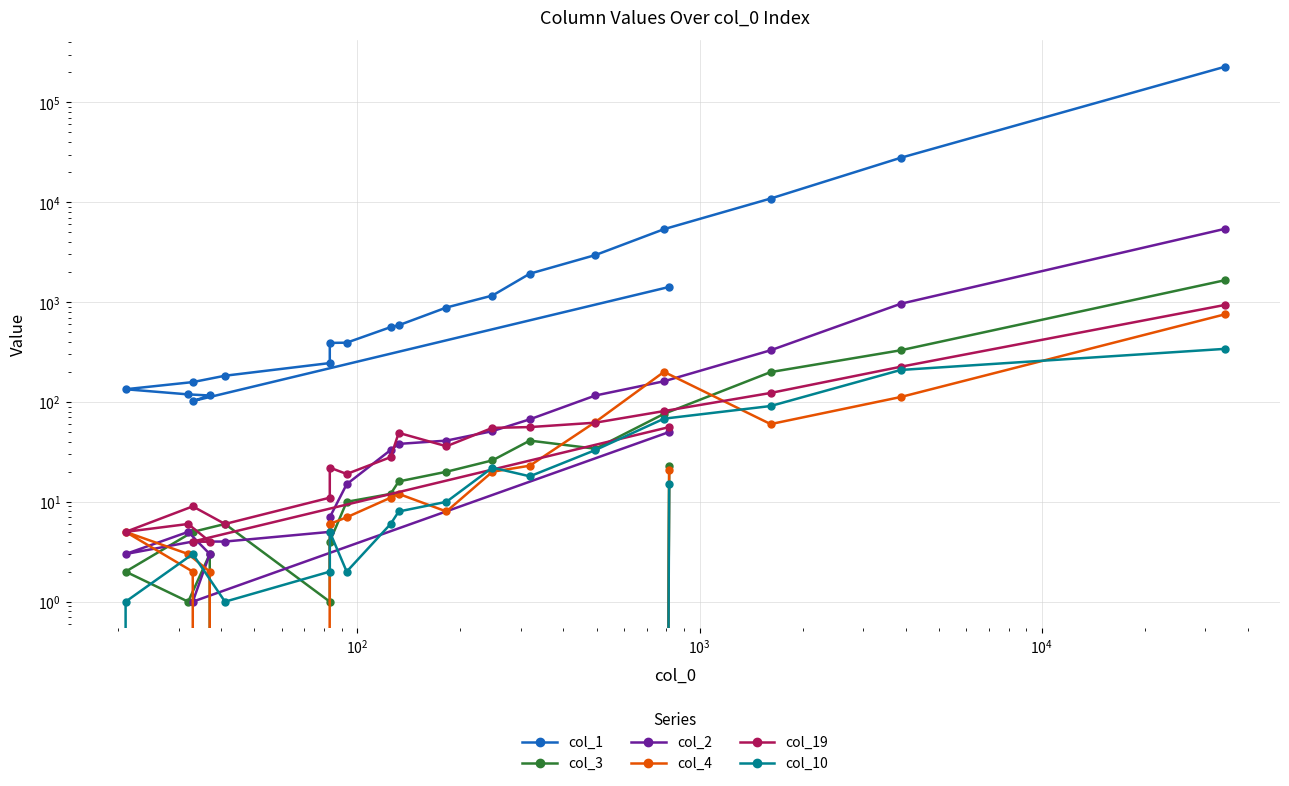

Rank the series by their maximum value, from highest to lowest.

col_1, col_2, col_3, col_19, col_4, col_10